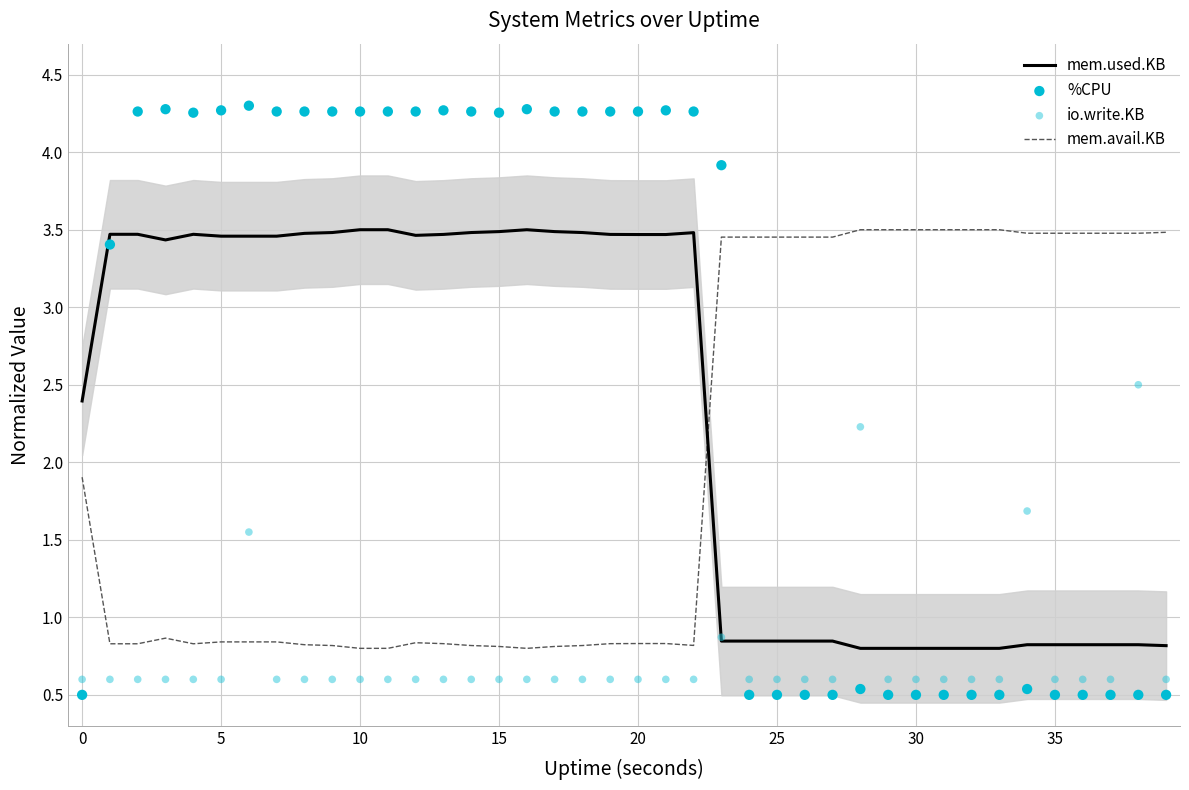

True or false: mem.avail.KB has a value of 3.1 at 0.

False